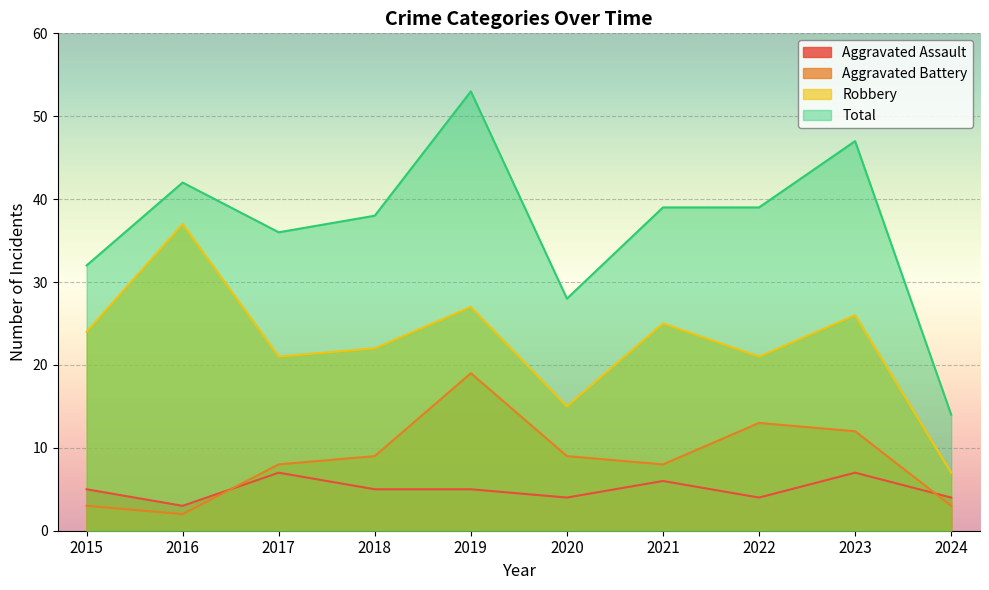

At which category does Aggravated Battery reach its first local valley?

2016